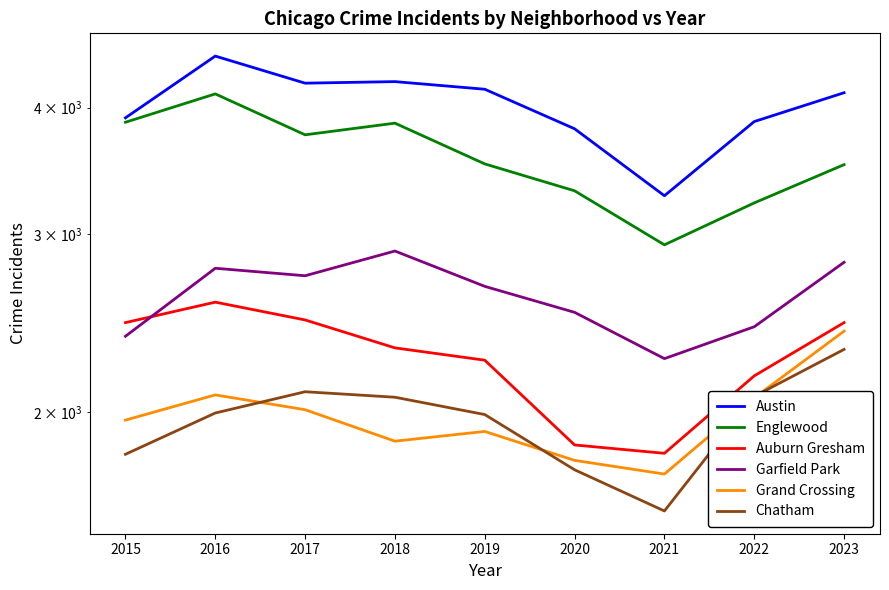

At which label does Grand Crossing first exceed 1964?

2016